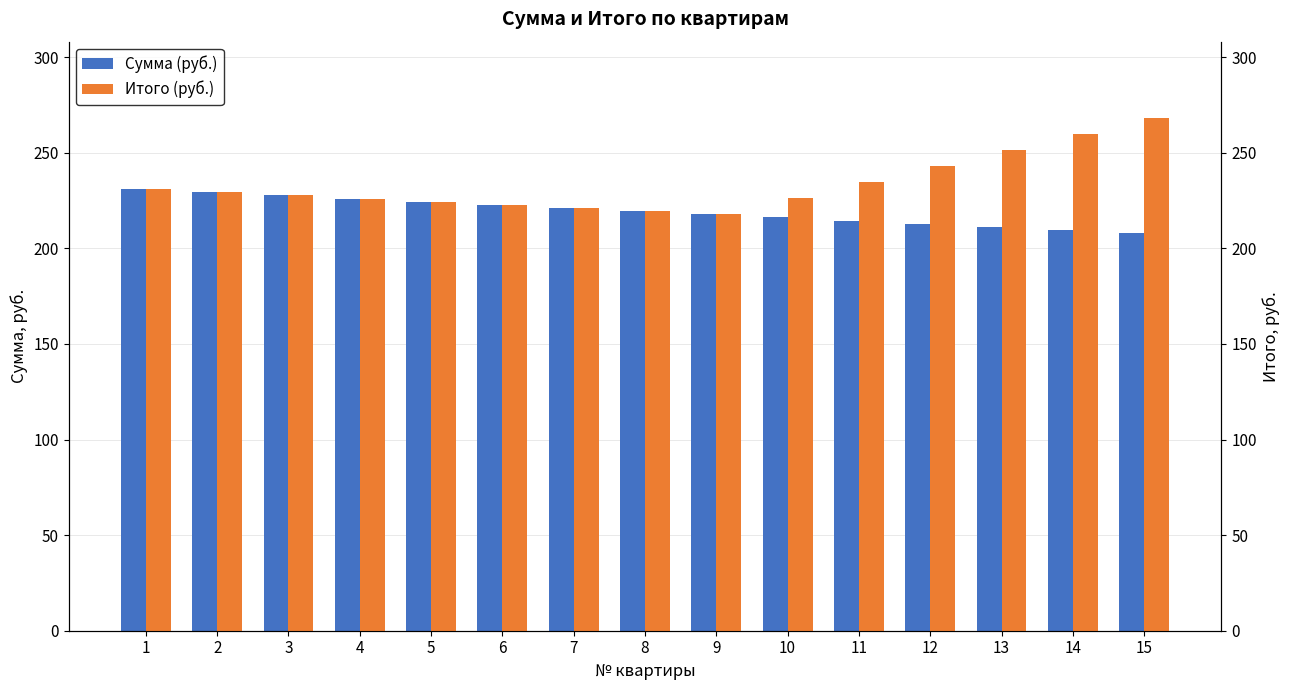

Is it true that Итого (руб.) equals 226.2 at 10?

True